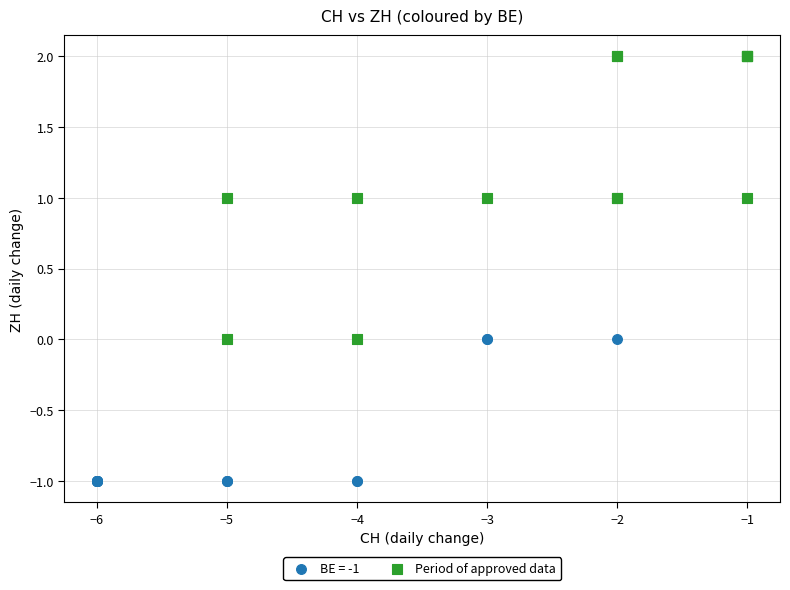

Which series has the widest spread of Y values?

Period of approved data